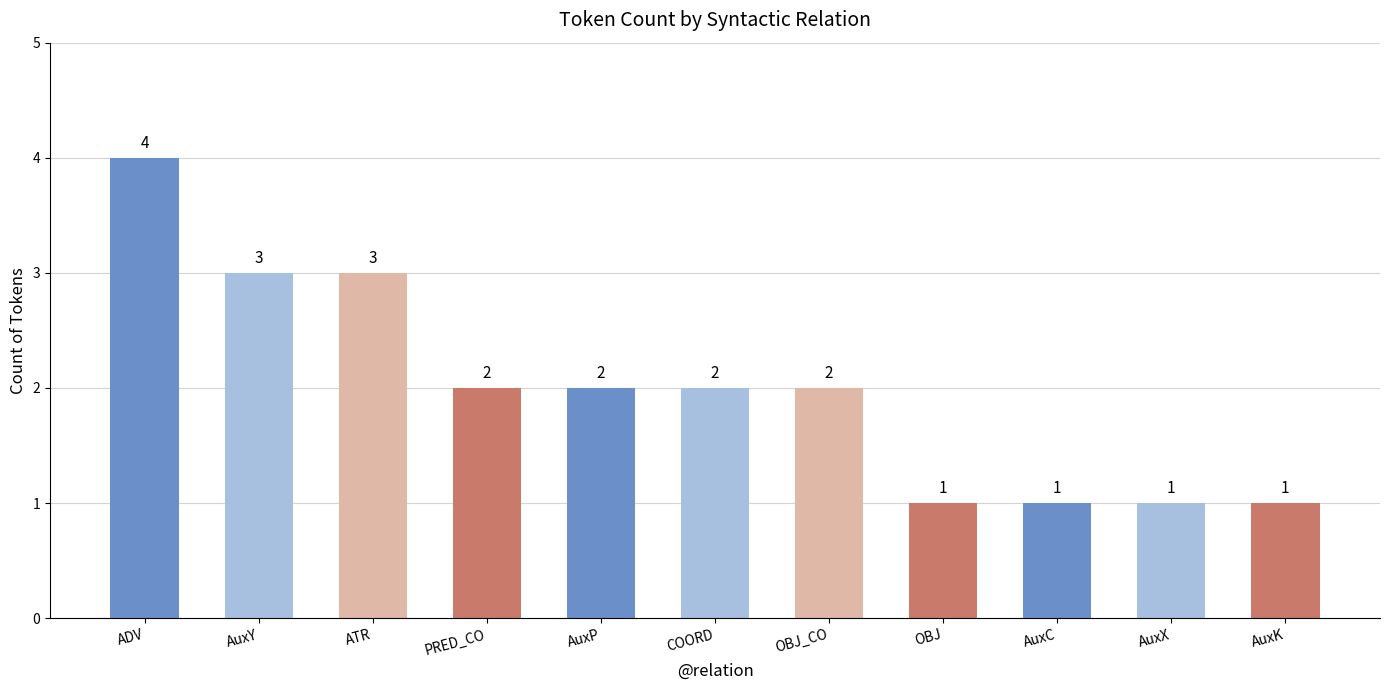

The chart shows a value of 1 at OBJ_CO. True or false?

False